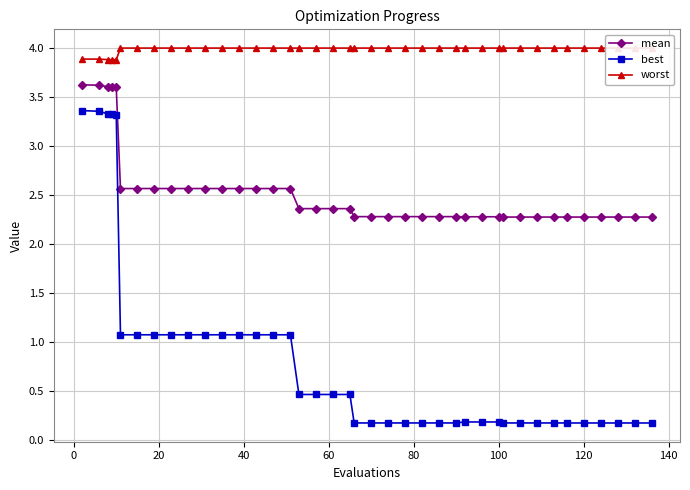

True or false: worst and mean cross at least once.

False